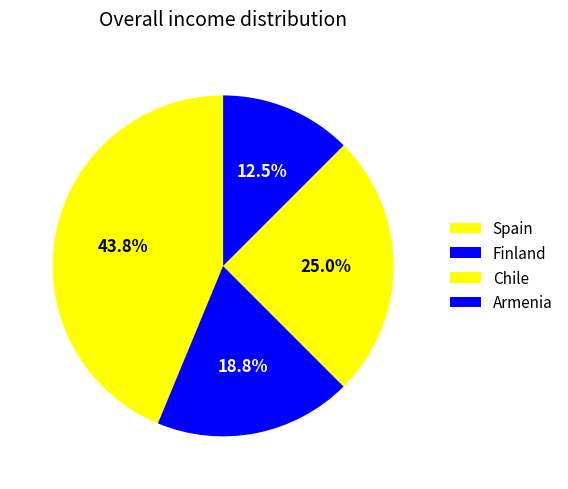

How many segments does this pie chart have?

4